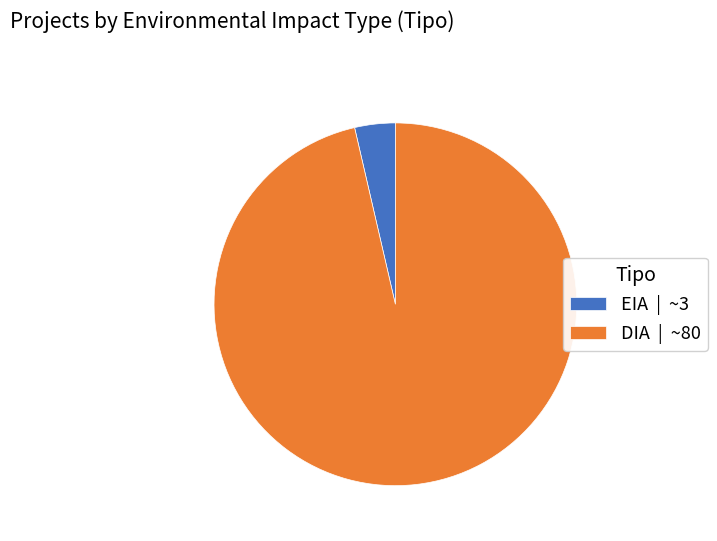

Does EIA | ~3 represent more than half of the total?

No